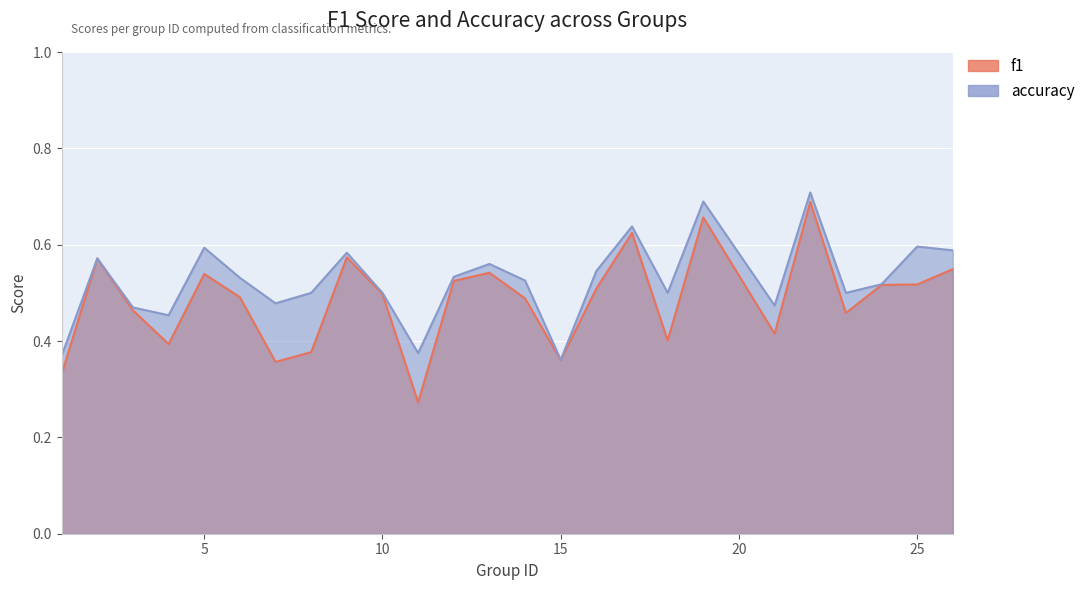

What is the total value across all series at 7?

0.8